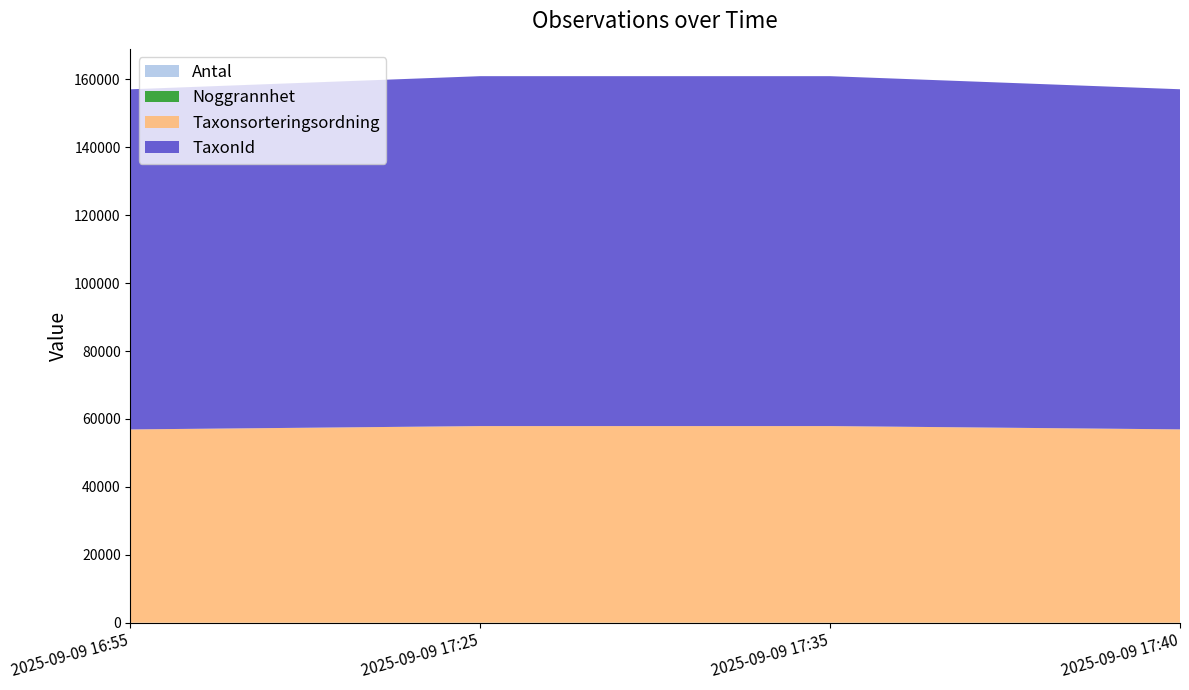

Reading left to right, extract all data points from this chart.

Antal: 1	3	4	1
Noggrannhet: 10	25	25	25
Taxonsorteringsordning: 56913	57880	57880	56913
TaxonId: 100138	103021	103021	100138